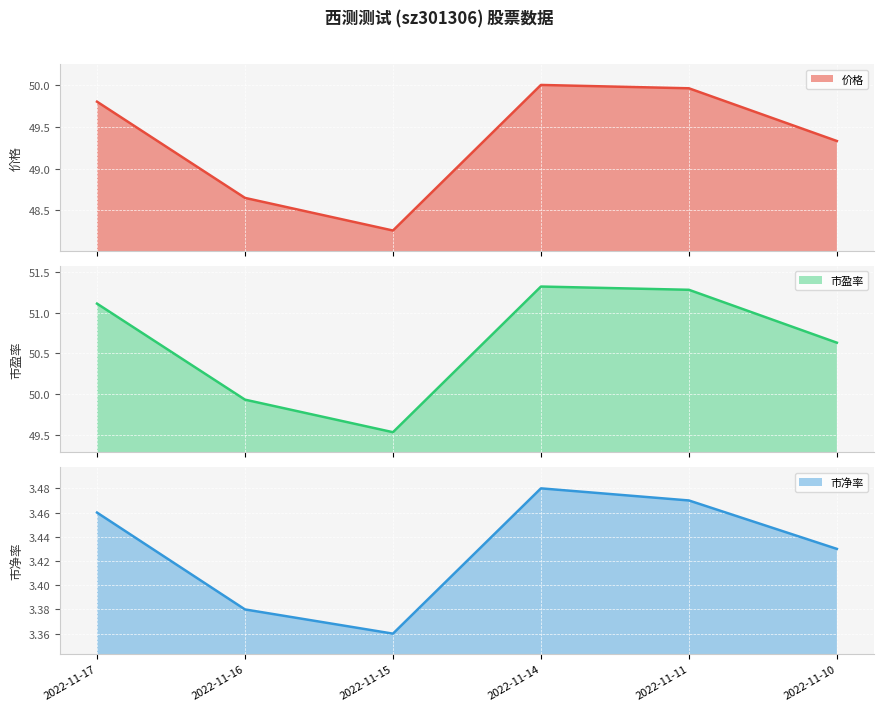

True or false: 市盈率 has more than 2 interior local peaks.

False